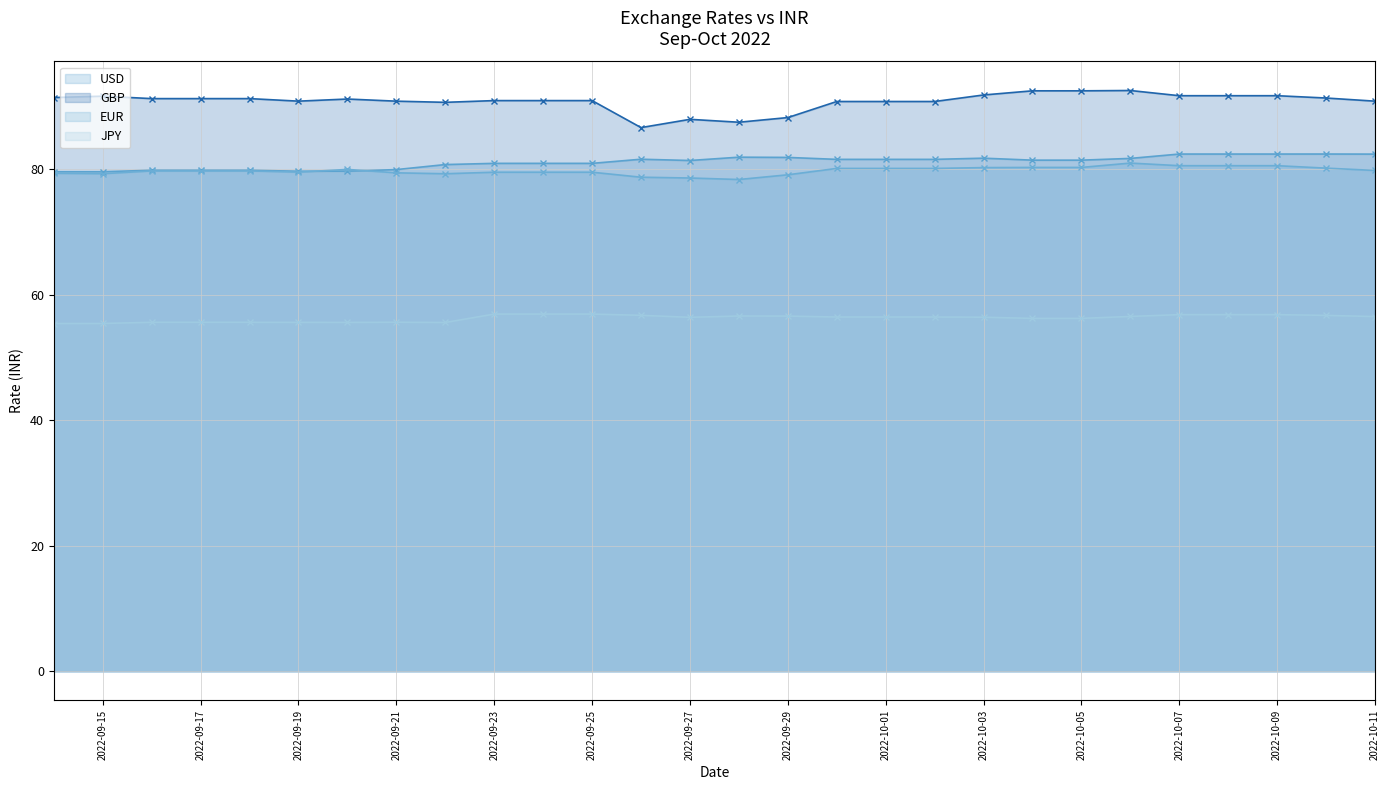

How many interior local peaks does the JPY (line) series have?

2